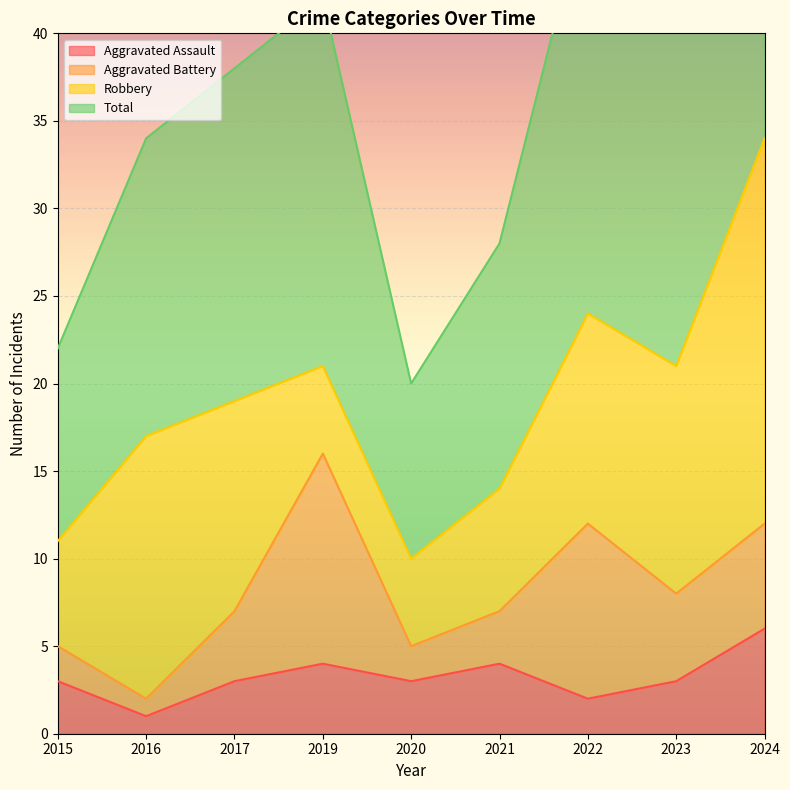

Is it true that Aggravated Assault equals 5 at 2017?

False